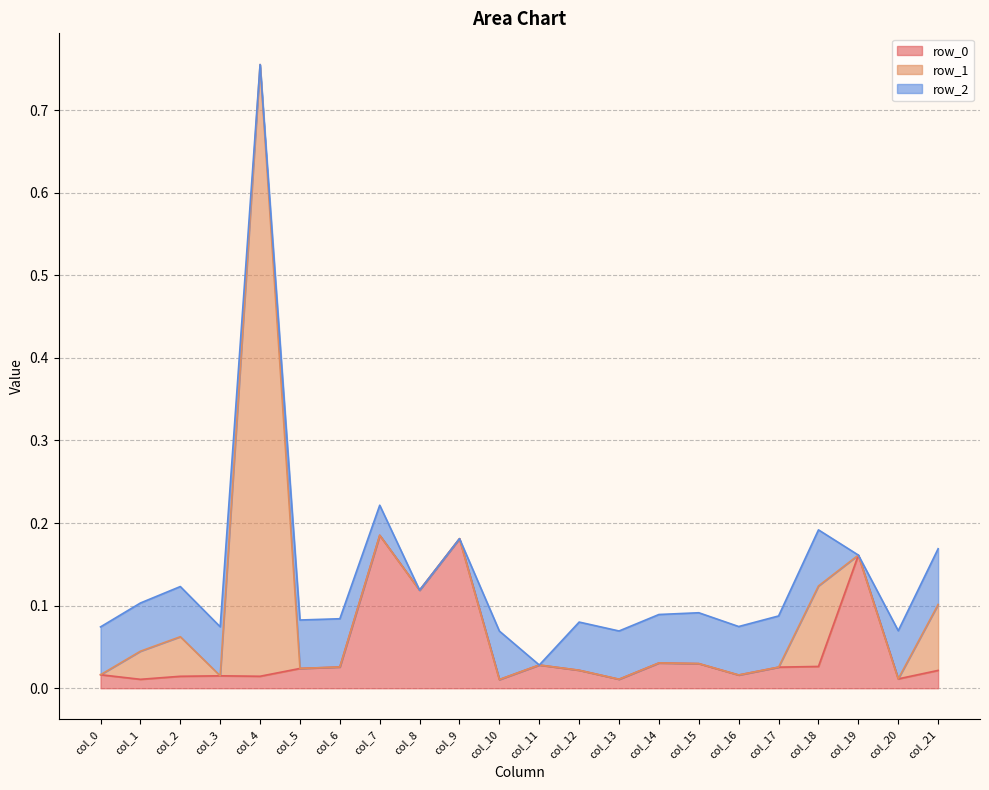

Where is the first local minimum for row_1?

col_3